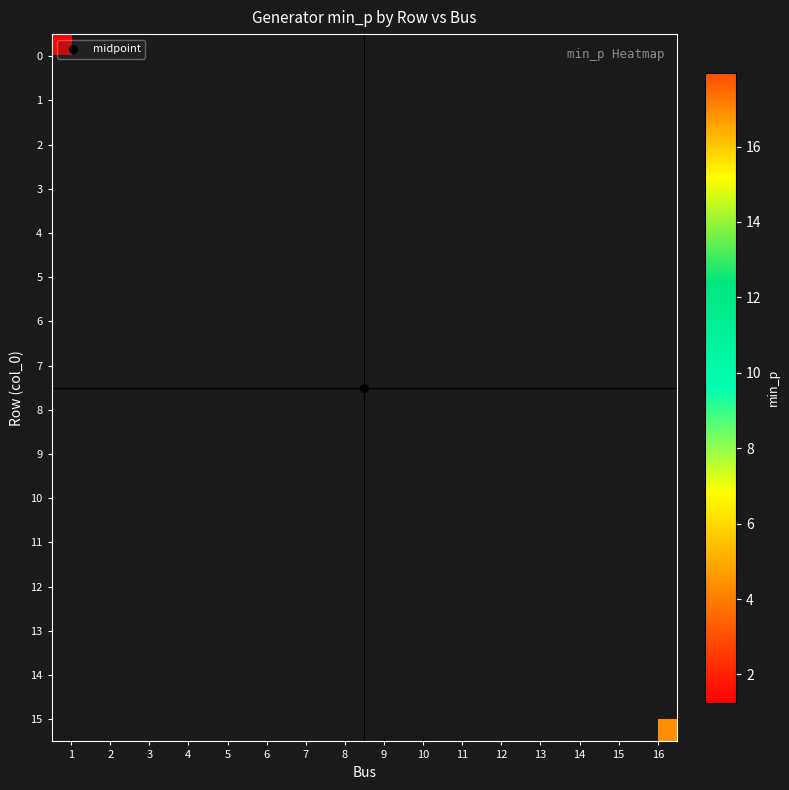

How many data points does each series have?

16